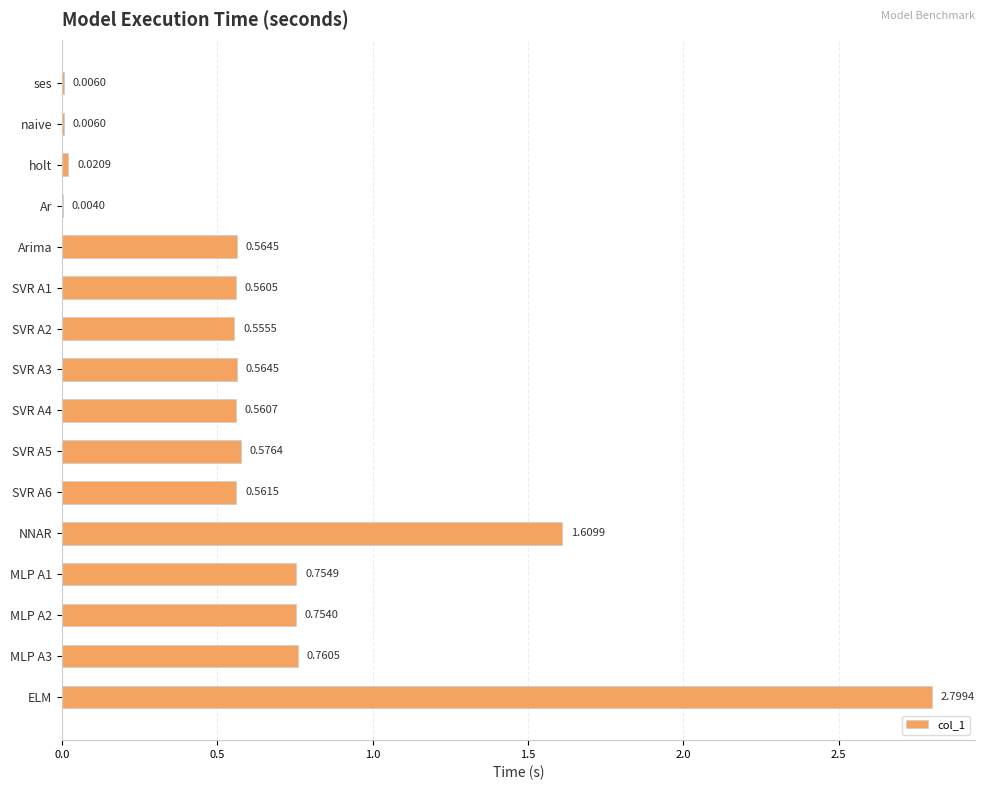

What is the sum of all values?

10.7